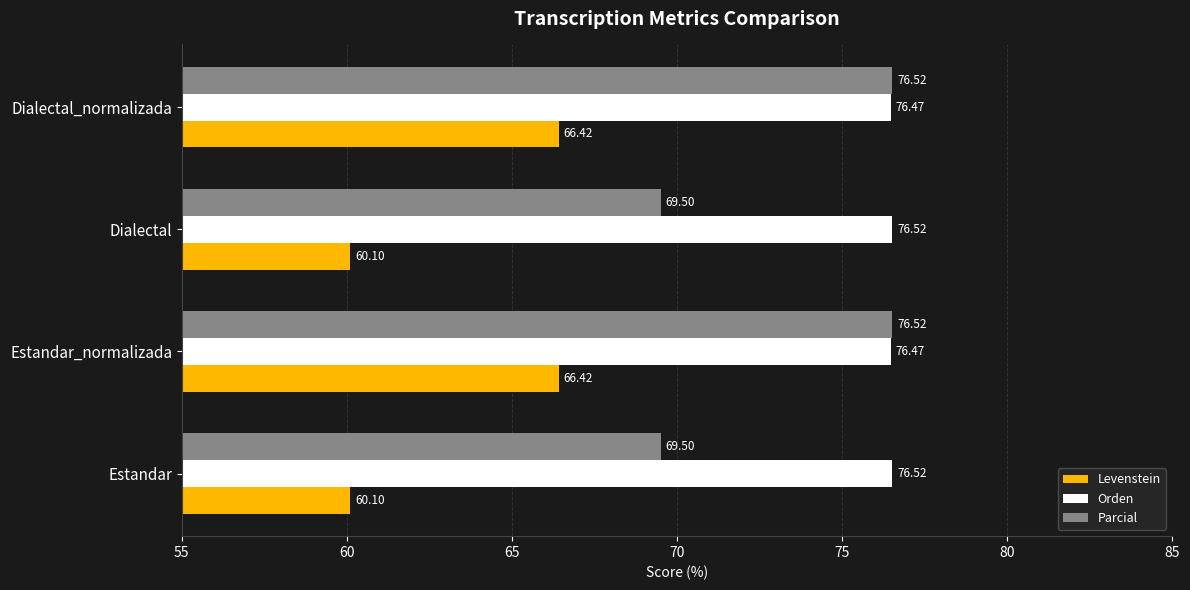

List the series in order of their overall mean, highest first.

Orden, Parcial, Levenstein